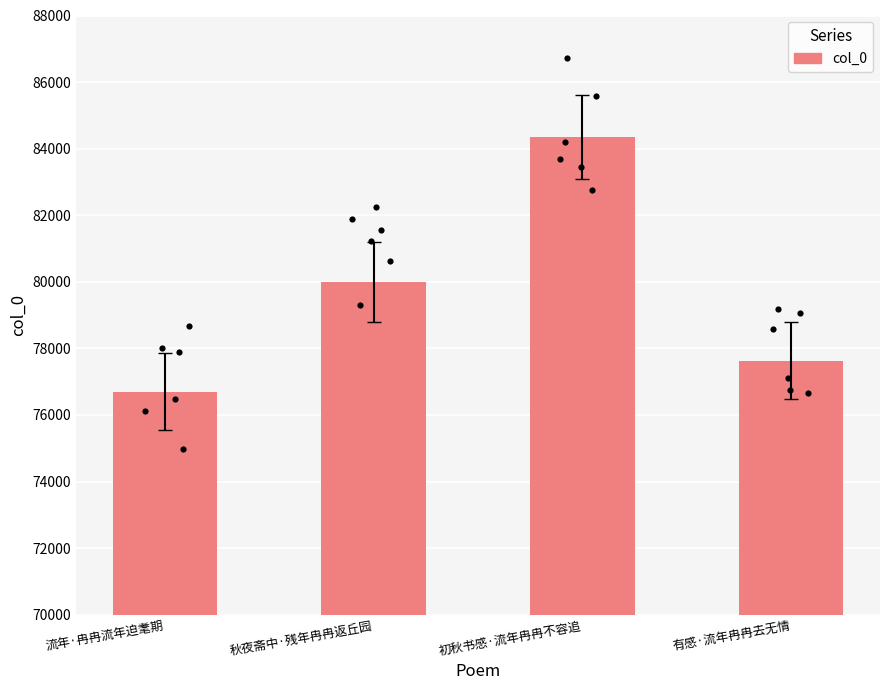

Approximately how many times larger is the value at 流年·冉冉流年迫耄期 compared to 有感·流年冉冉去无情?

1.0